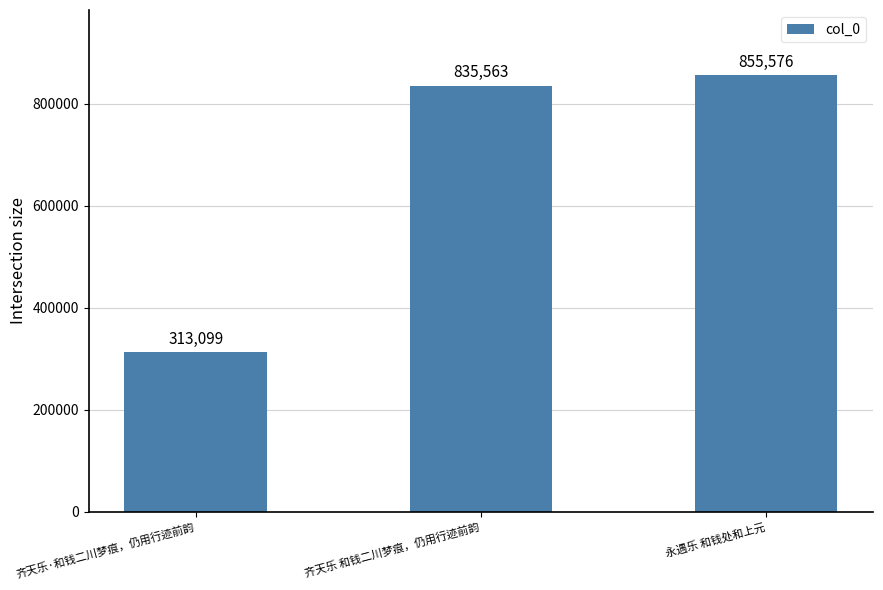

Which label corresponds to the largest value in the chart?

永遇乐 和钱处和上元